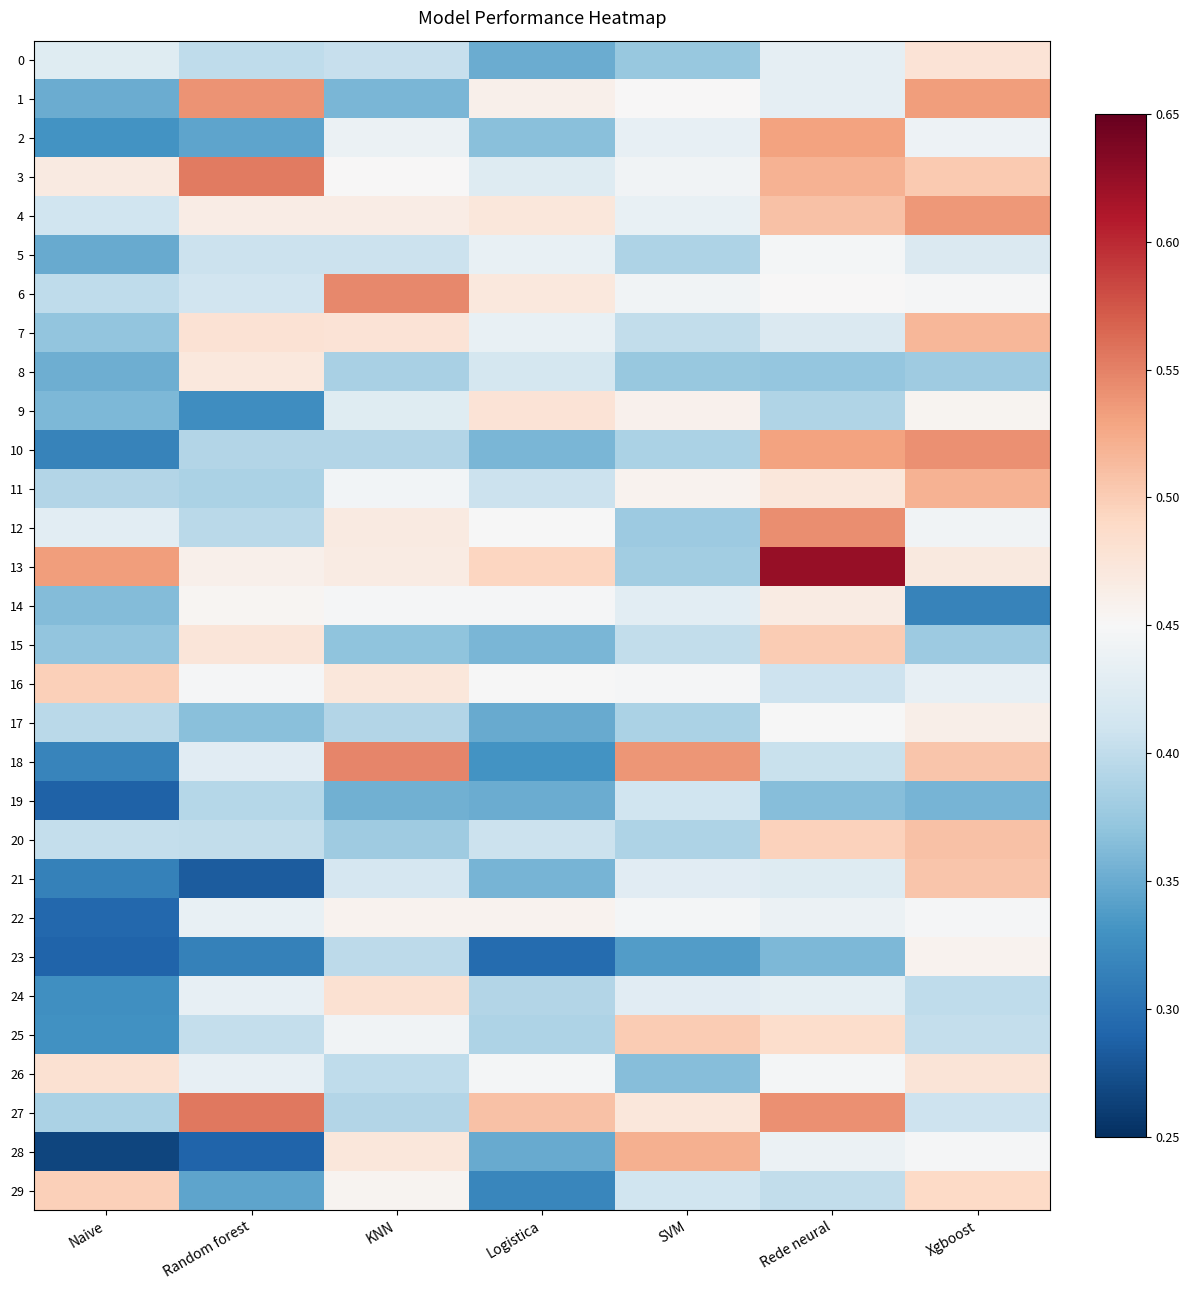

Which has a higher value, Naive or SVM?

Naive